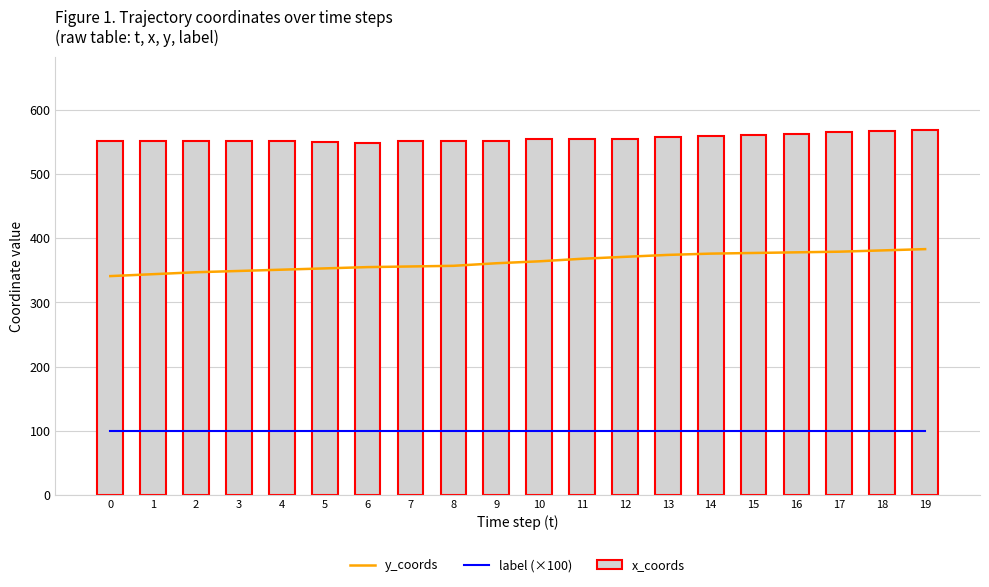

How many values in the y_coords series are below 364?

10